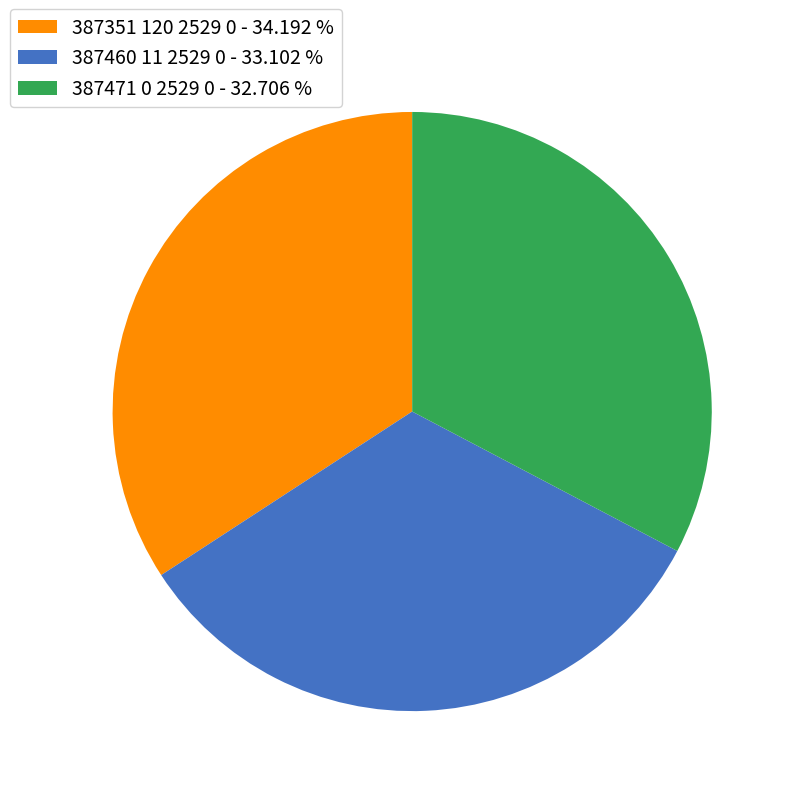

Does 387351 120 2529 0 - 34.192 % account for over 50% of the chart?

No